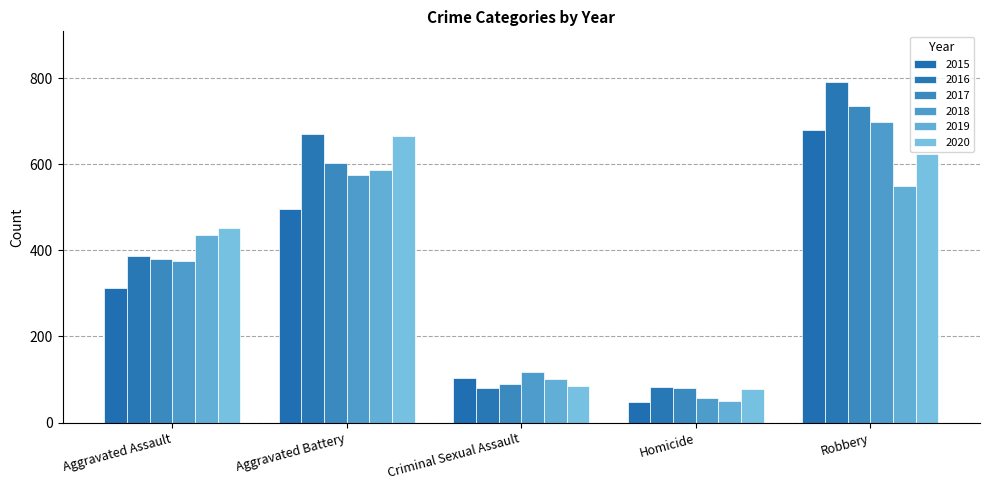

Reading right to left, transcribe all the data shown in this chart.

2015: 679	47	104	497	313
2016: 790	82	80	669	386
2017: 736	80	89	603	381
2018: 698	56	118	576	376
2019: 549	50	101	586	435
2020: 623	78	86	665	451